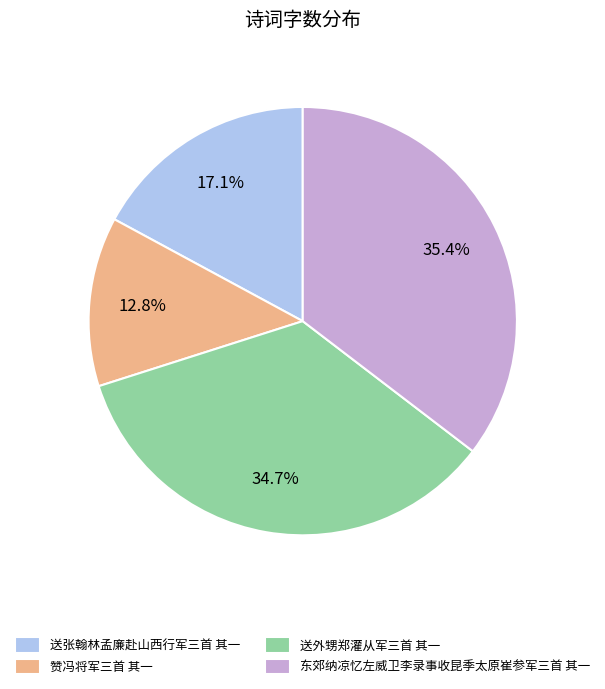

The 送张翰林孟廉赴山西行军三首 其一 slice represents 4% of the pie. True or false?

False